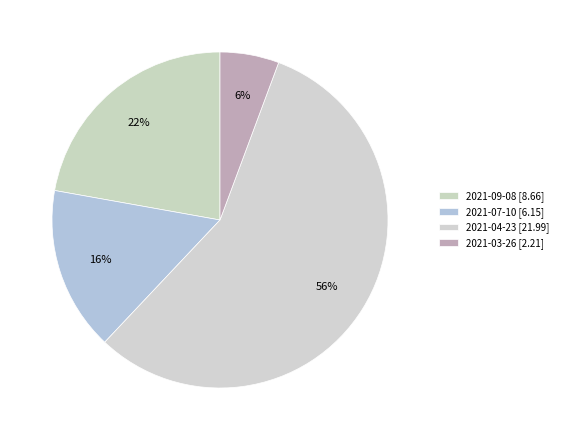

What percentage is the 2021-09-08 slice, to the nearest percent?

22%